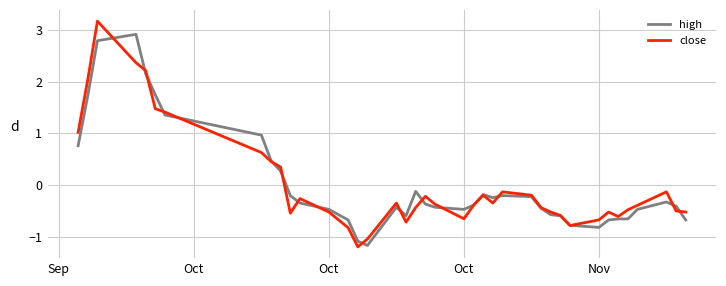

What is the minimum value shown in the chart?

-1.2